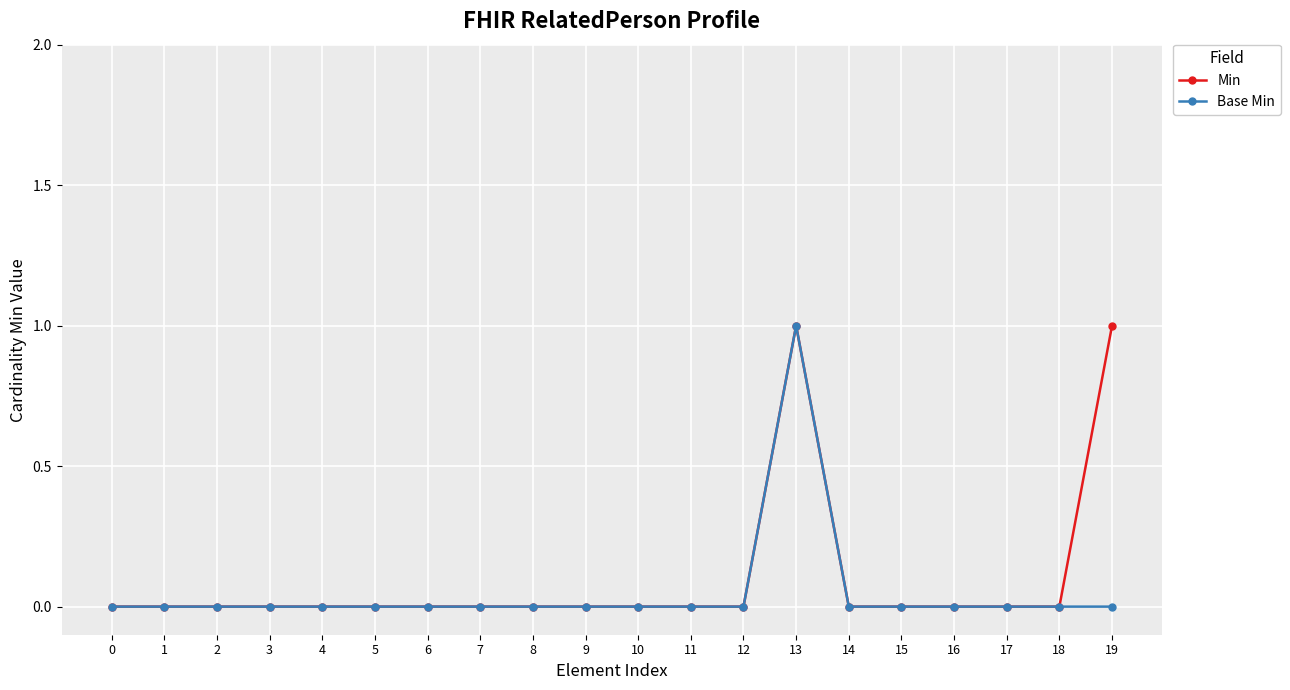

Is it true that Base Min equals 1 at 4?

False